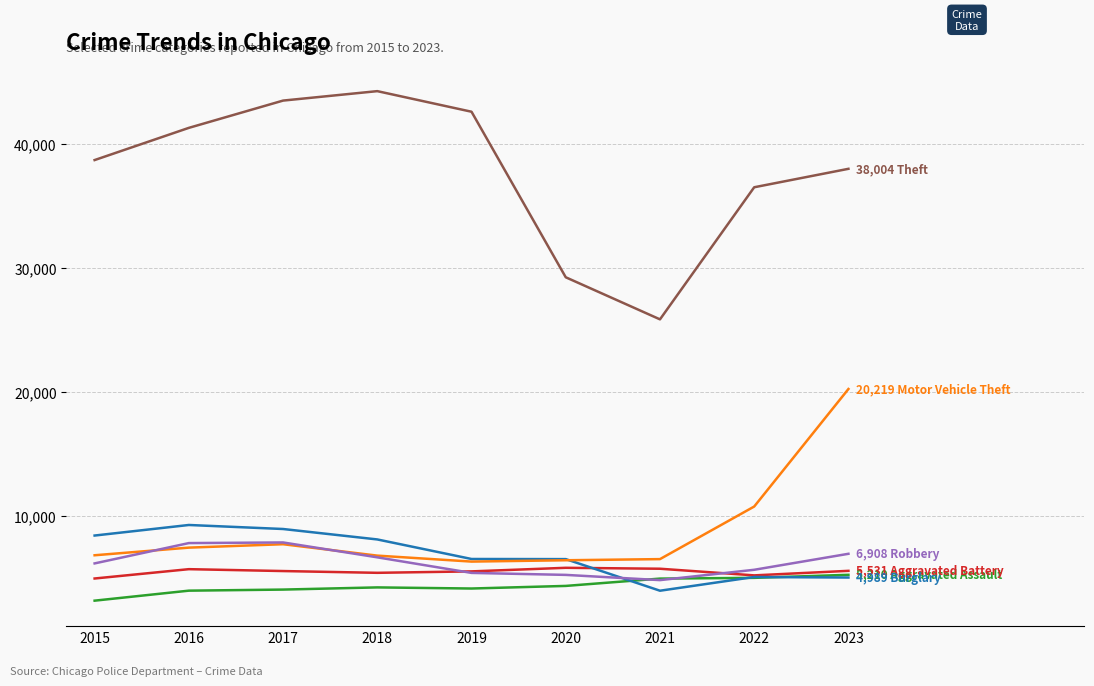

What is the smallest value displayed?

3122